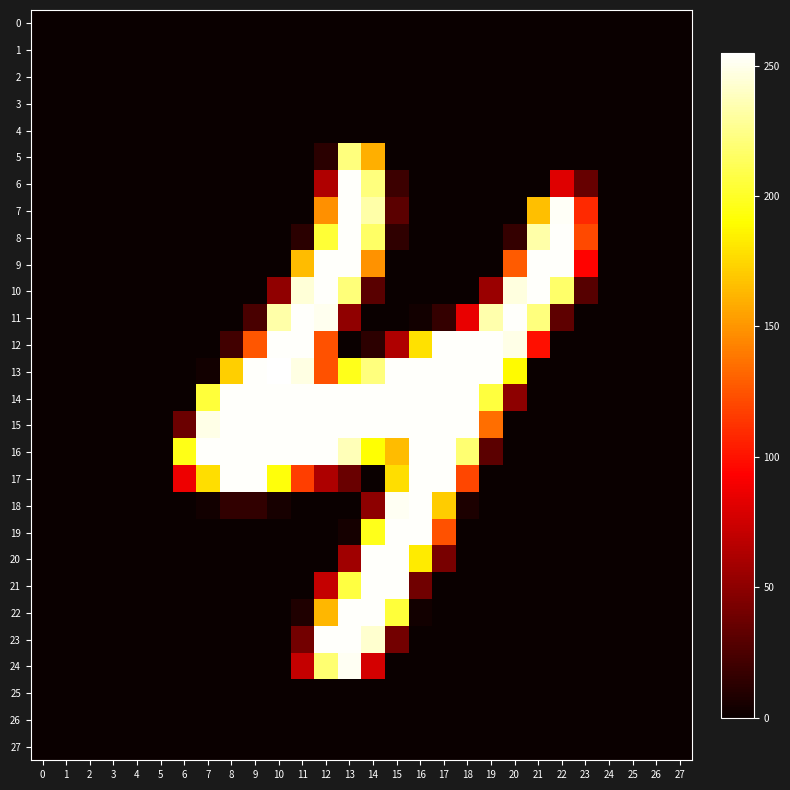

What is the difference between the highest and lowest values at 22?

254